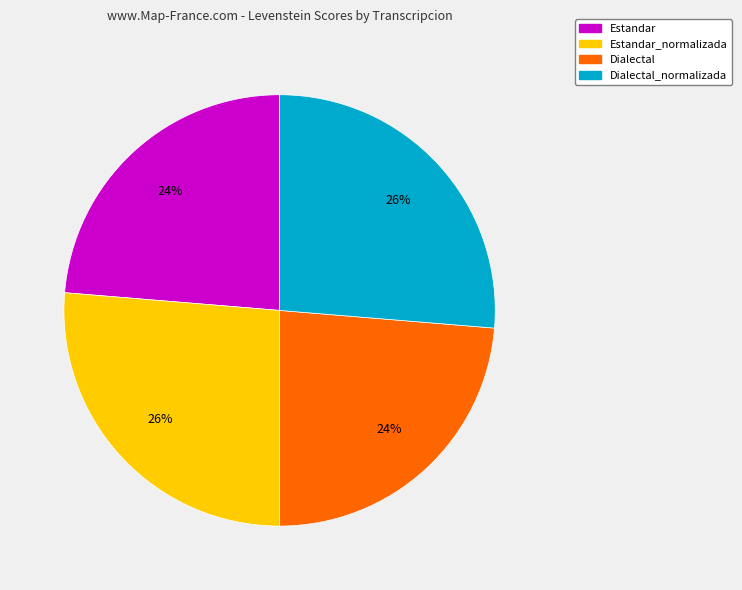

Is there any slice that represents more than half of the pie?

No